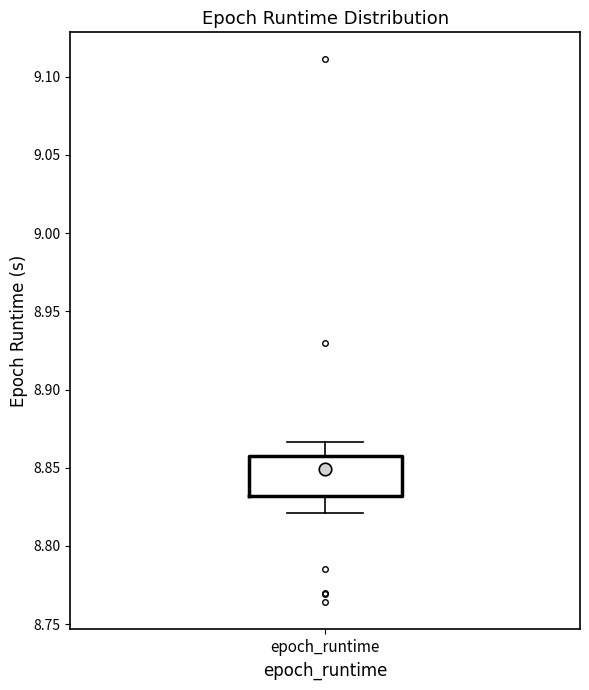

Transcribe this box plot: give where the median line is, the range the box spans, and where the two whiskers end, as read against the y-axis. The values are not printed on the chart, so give them approximately, as read against the axis.

median 8.850, box 8.830 to 8.860, whiskers 8.820 to 8.865